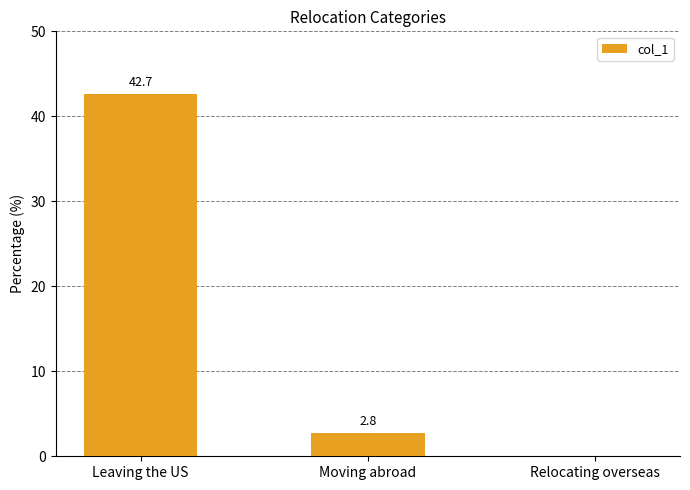

At which label does the data first exceed 2?

Leaving the US